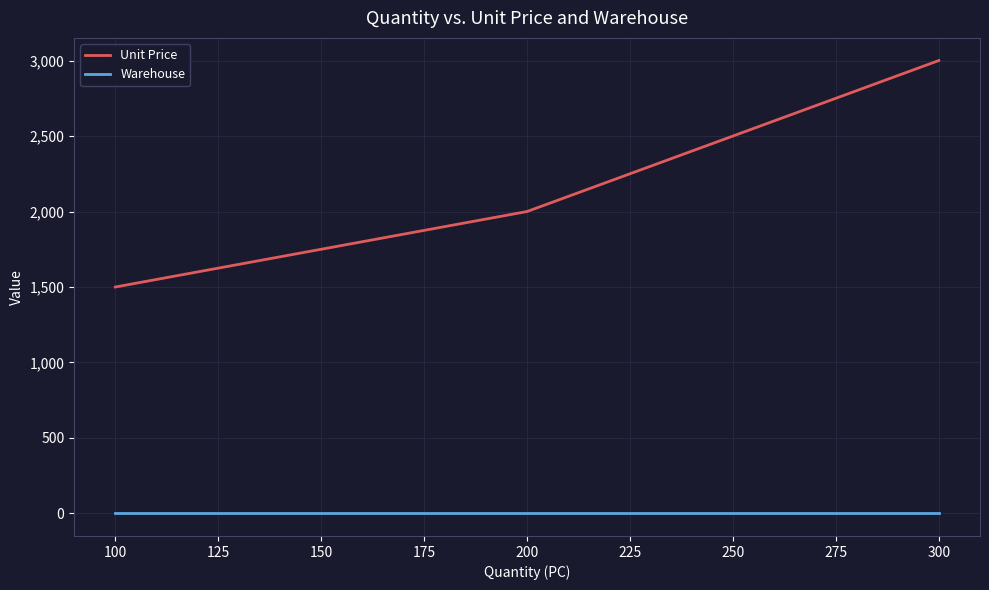

How many lines are shown in the chart?

2